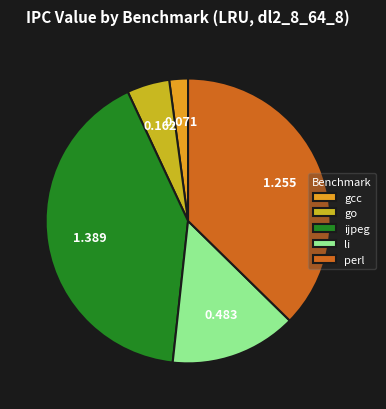

Is it true that ijpeg is 41% of the pie?

True